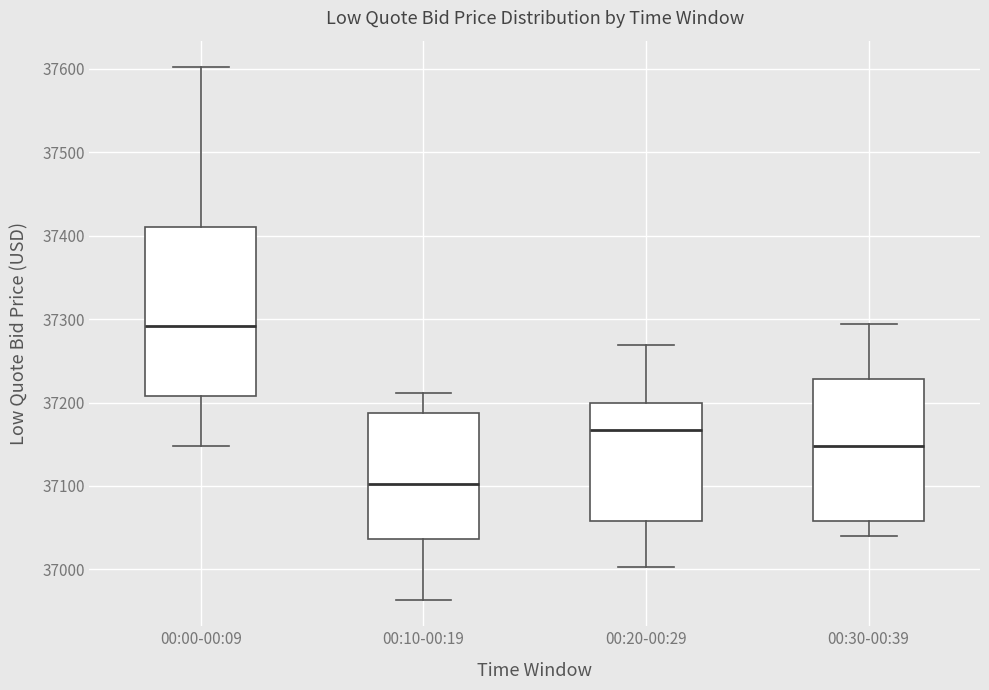

Reading left to right, transcribe this box plot: for each box, give where its median line is, the range the box spans, and where its two whiskers end, as read against the y-axis. The values are not printed on the chart, so give them approximately, as read against the axis.

00:00-00:09: median 37290, box 37210 to 37410, whiskers 37150 to 37600
00:10-00:19: median 37100, box 37040 to 37190, whiskers 36960 to 37210
00:20-00:29: median 37170, box 37060 to 37200, whiskers 37000 to 37270
00:30-00:39: median 37150, box 37060 to 37230, whiskers 37040 to 37290